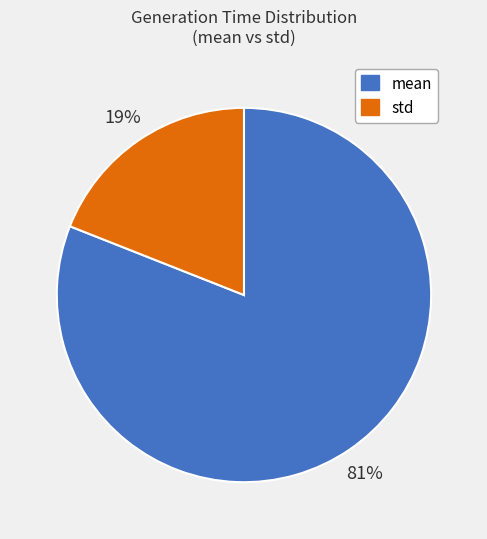

To the nearest percent, what portion does mean represent?

81%